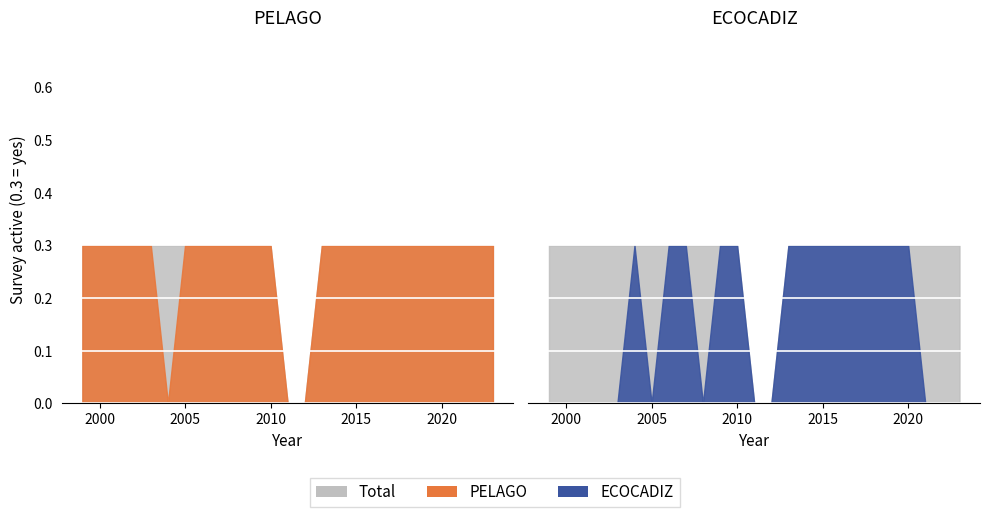

True or false: PELAGO has more than 0 points higher than both neighbors.

False